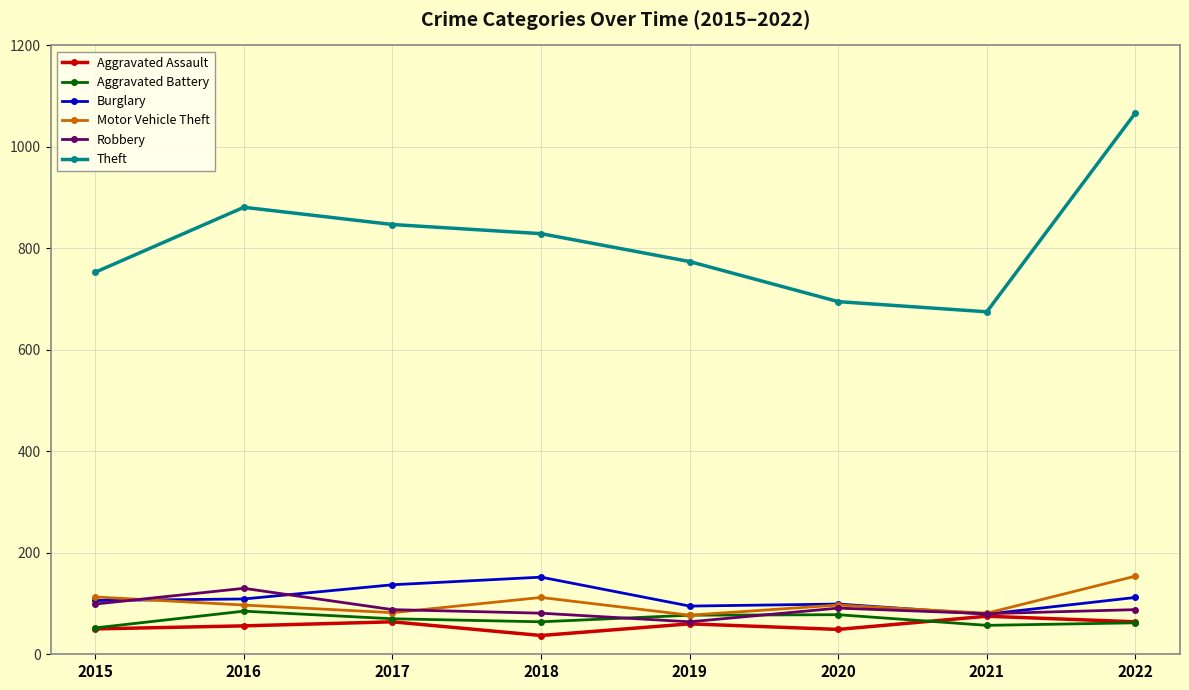

True or false: Aggravated Battery and Burglary intersect in this chart.

False